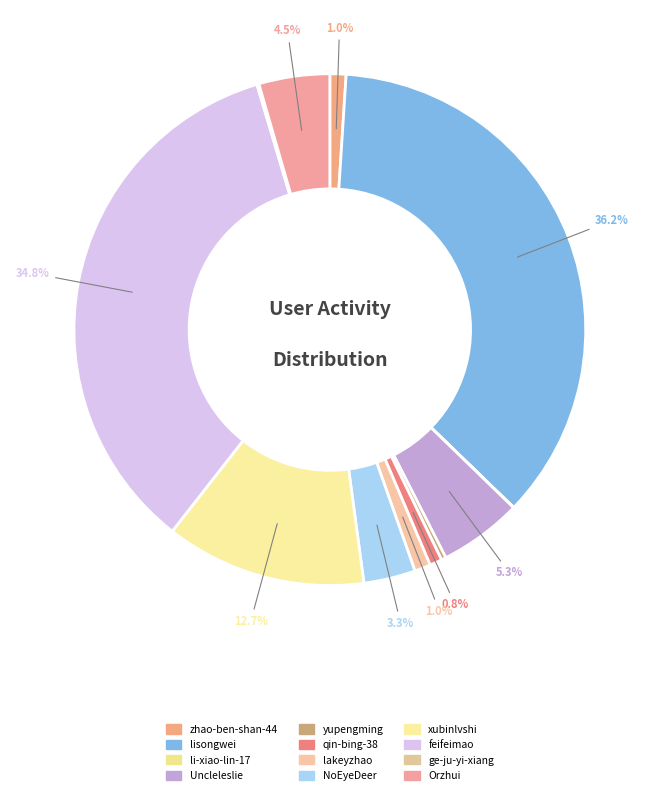

Does NoEyeDeer represent more than half of the total?

No